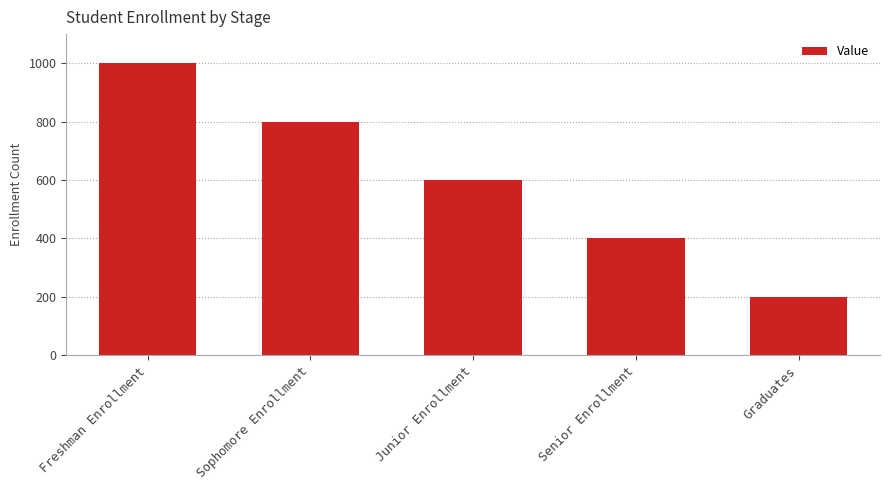

What is the greatest value displayed?

1000